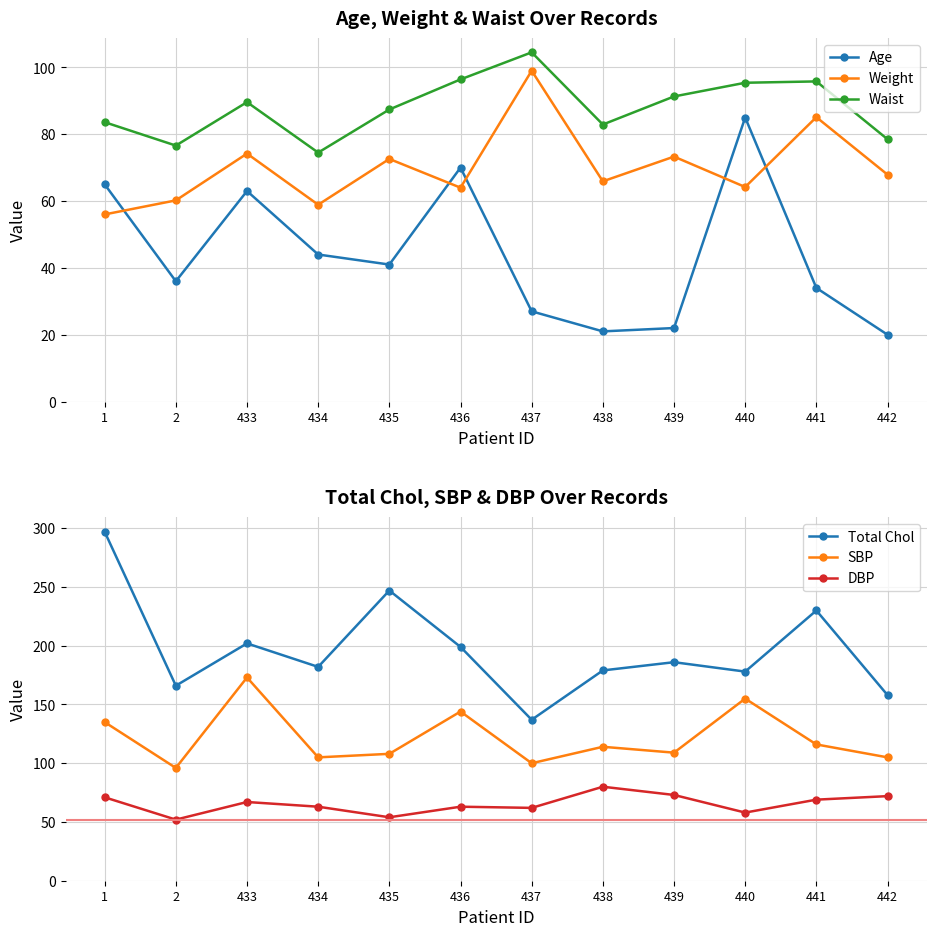

At which category does SBP reach its first local peak?

433